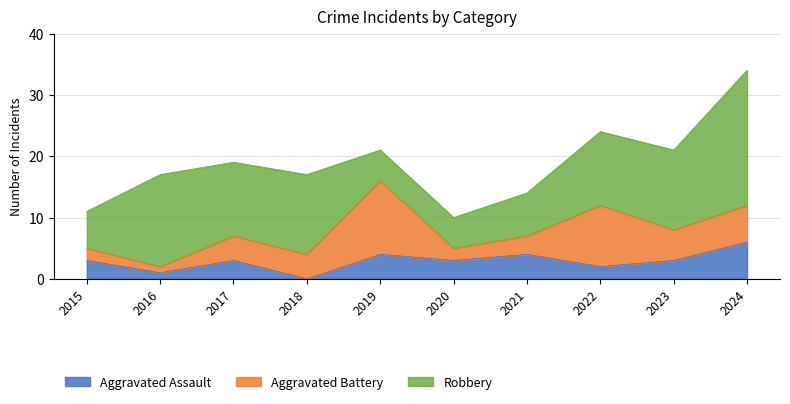

How many lines are shown in the chart?

3